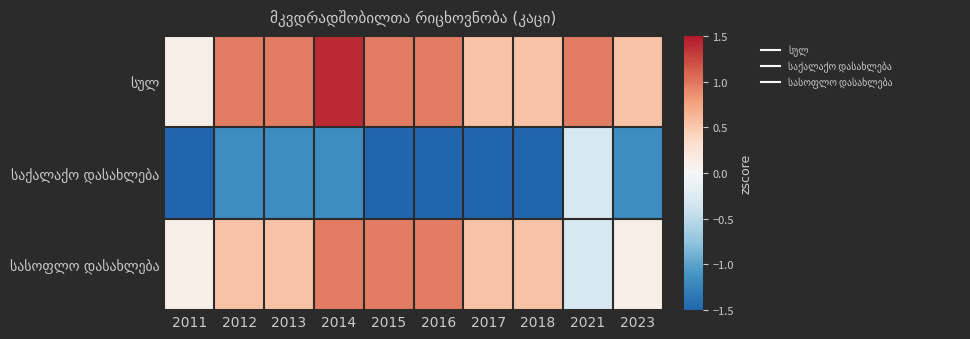

What is the total value across all series at 2012?

0.3